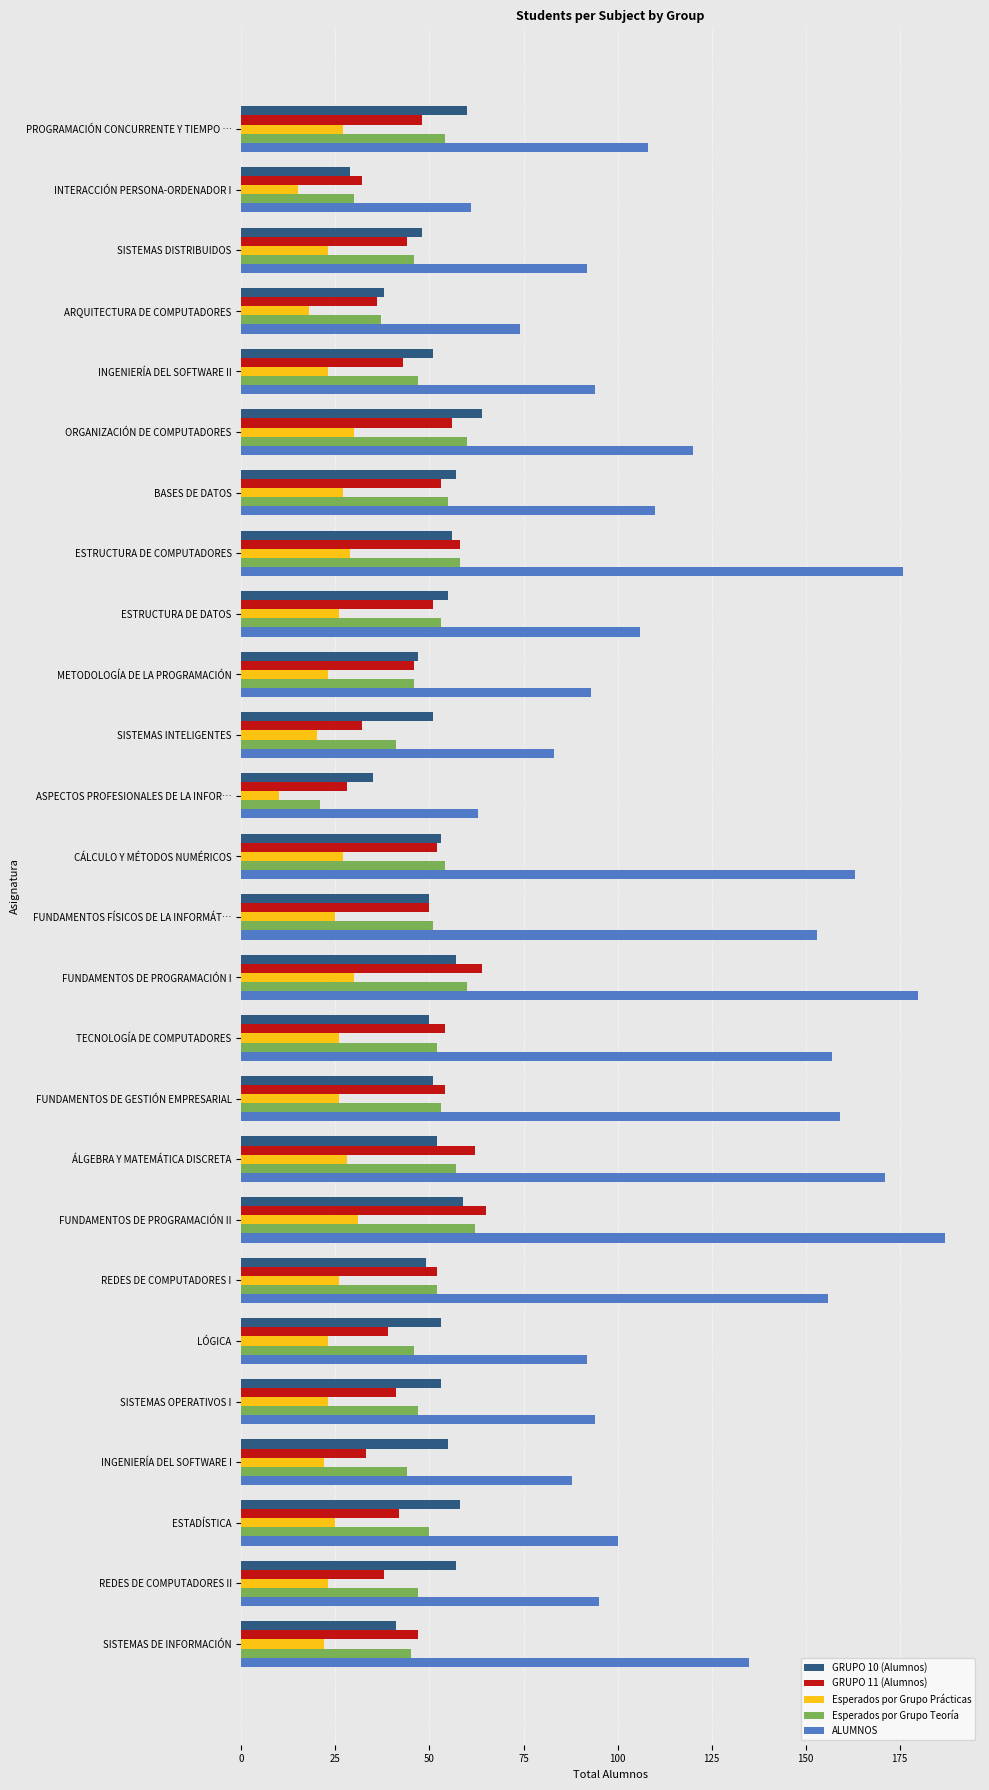

What value does the Esperados por Grupo Prácticas series have at METODOLOGÍA DE LA PROGRAMACIÓN?

23